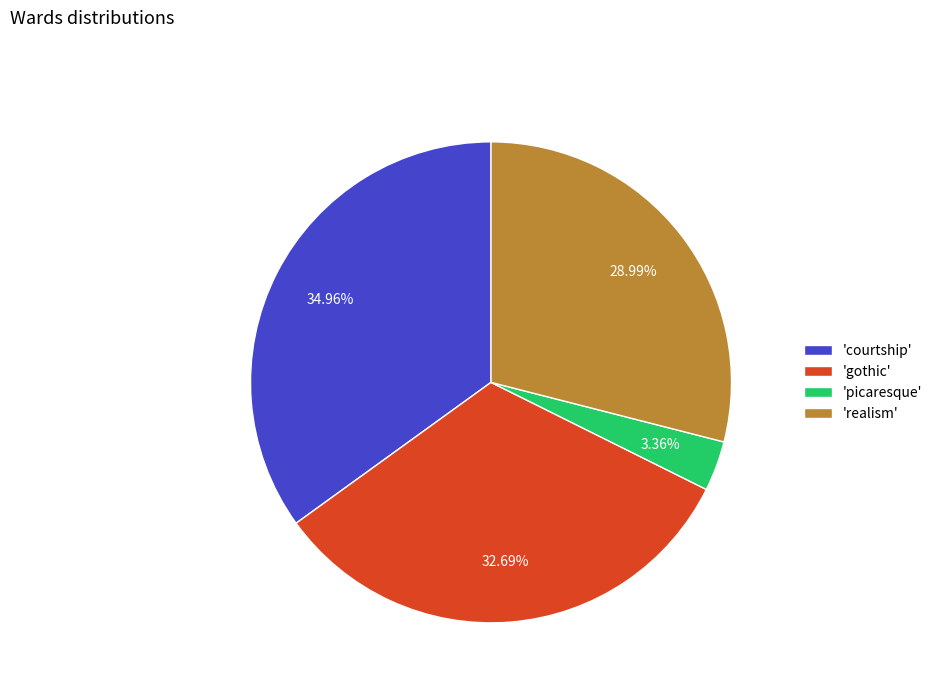

Does 'courtship' represent more than half of the total?

No